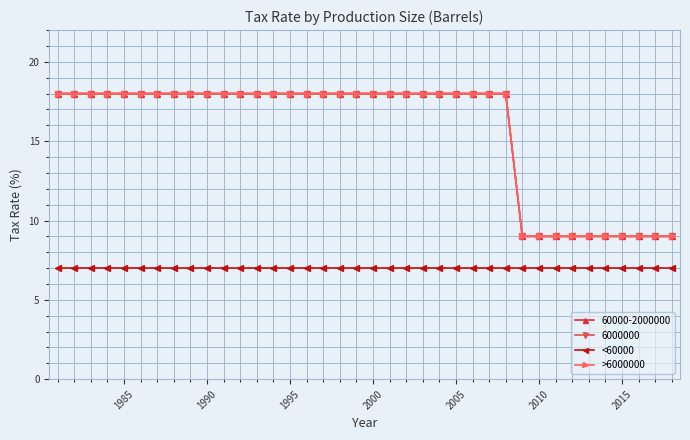

Is this an area chart (filled region under the line)?

No